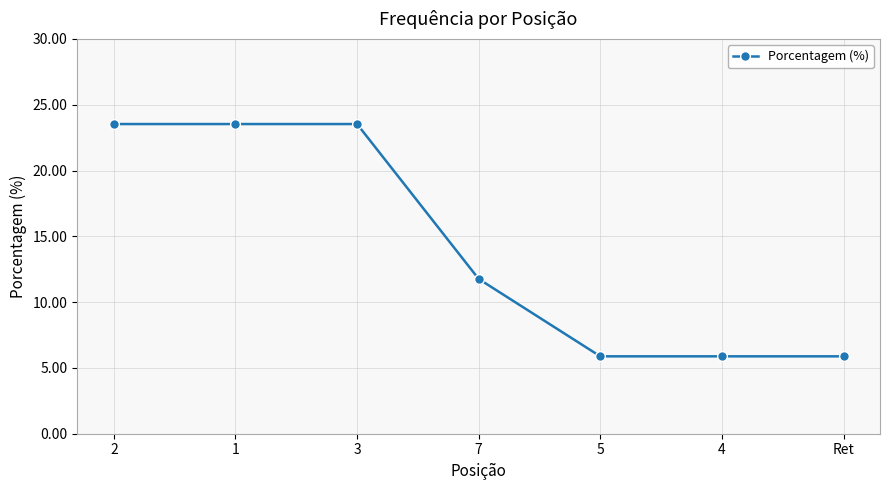

Reading left to right, transcribe all the data shown in this chart.

23.5	23.5	23.5	11.8	5.9	5.9	5.9